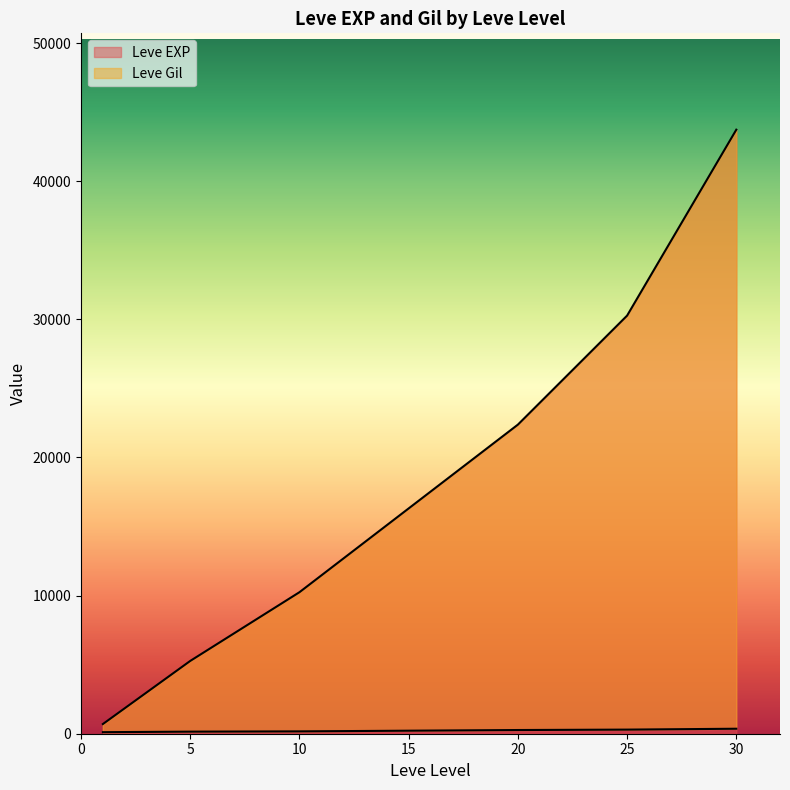

Which series has the widest spread of values?

Leve EXP